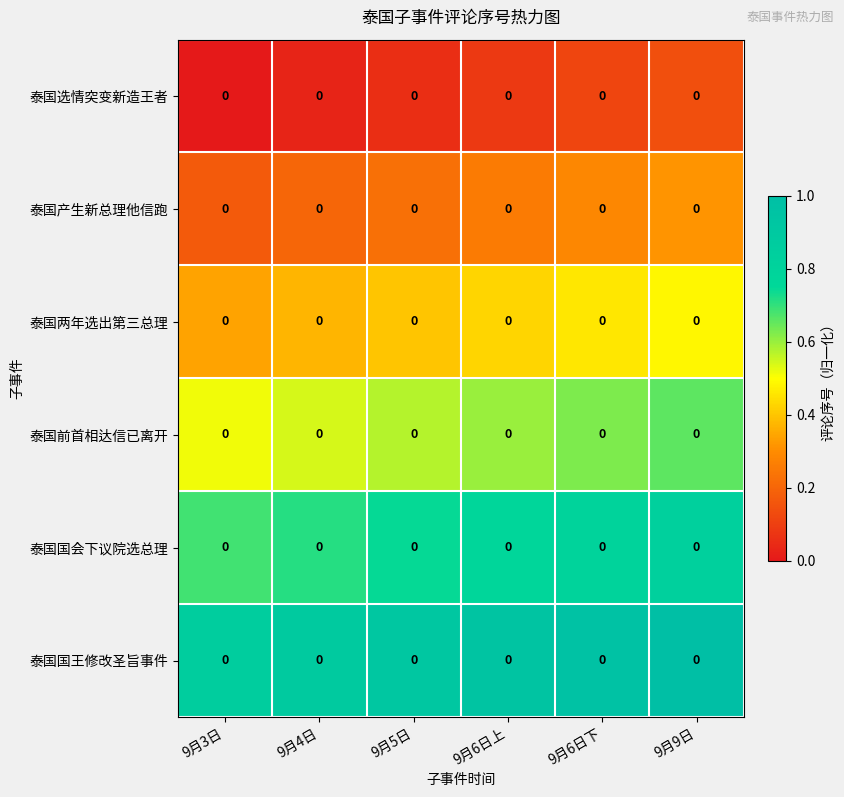

List the series in order of their overall mean, lowest first.

泰国选情突变新造王者, 泰国产生新总理他信跑, 泰国两年选出第三总理, 泰国前首相达信已离开, 泰国国会下议院选总理, 泰国国王修改圣旨事件